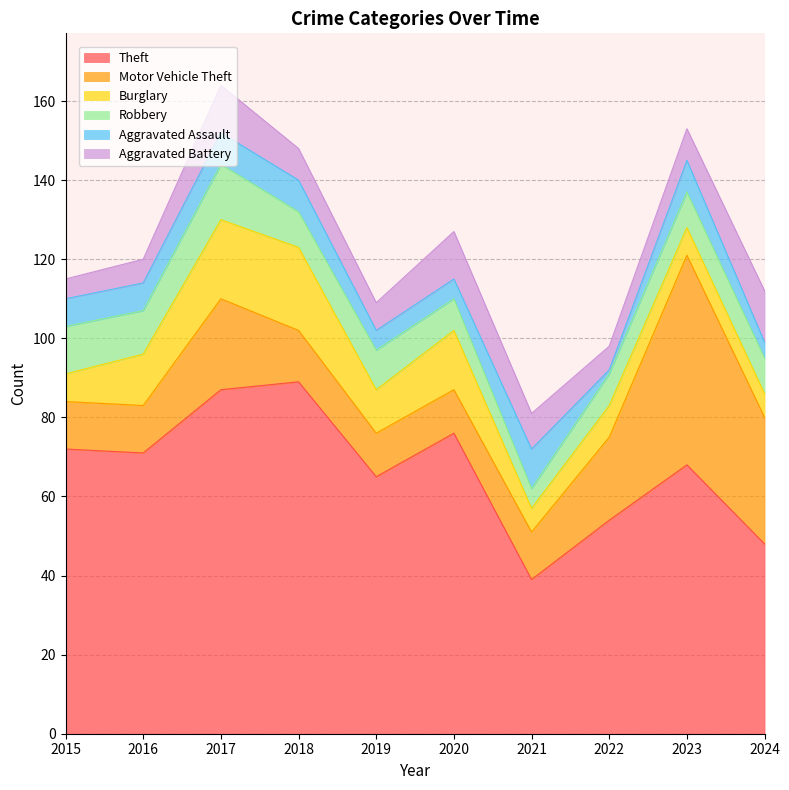

What is the minimum value shown in the chart?

1